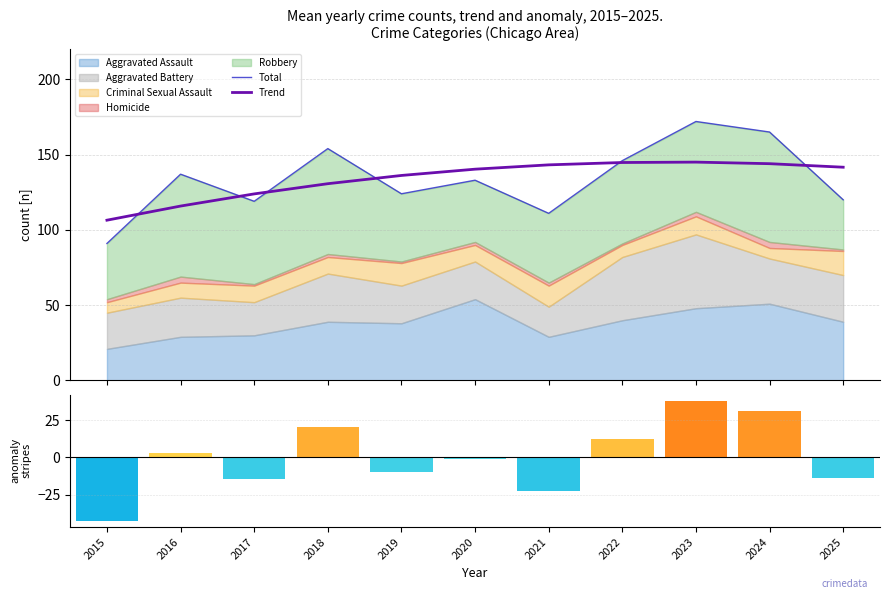

What is the maximum value for Total?

172.0